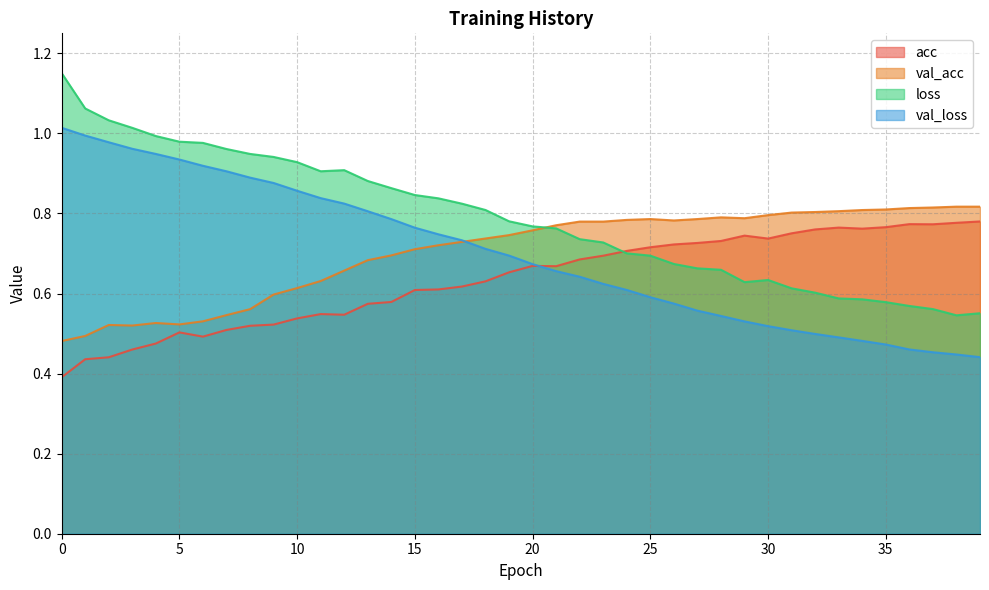

Which series has the widest spread of values?

loss